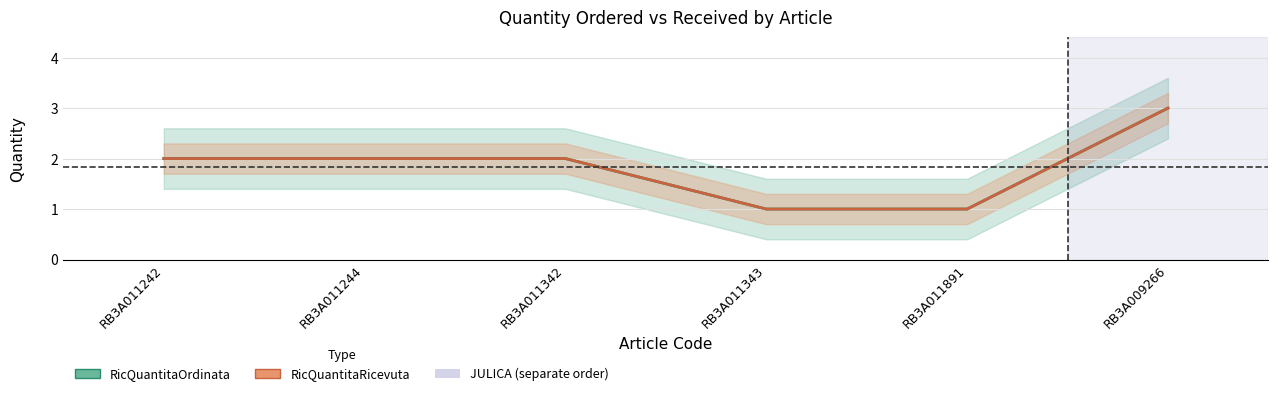

Reading left to right, list all the values displayed in this chart.

RicQuantitaOrdinata: RB3A011242=2	RB3A011244=2	RB3A011342=2	RB3A011343=1	RB3A011891=1	RB3A009266=3
RicQuantitaRicevuta: RB3A011242=2	RB3A011244=2	RB3A011342=2	RB3A011343=1	RB3A011891=1	RB3A009266=3